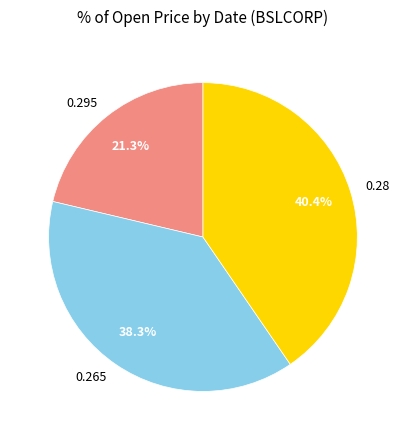

Does any single category account for the majority?

No